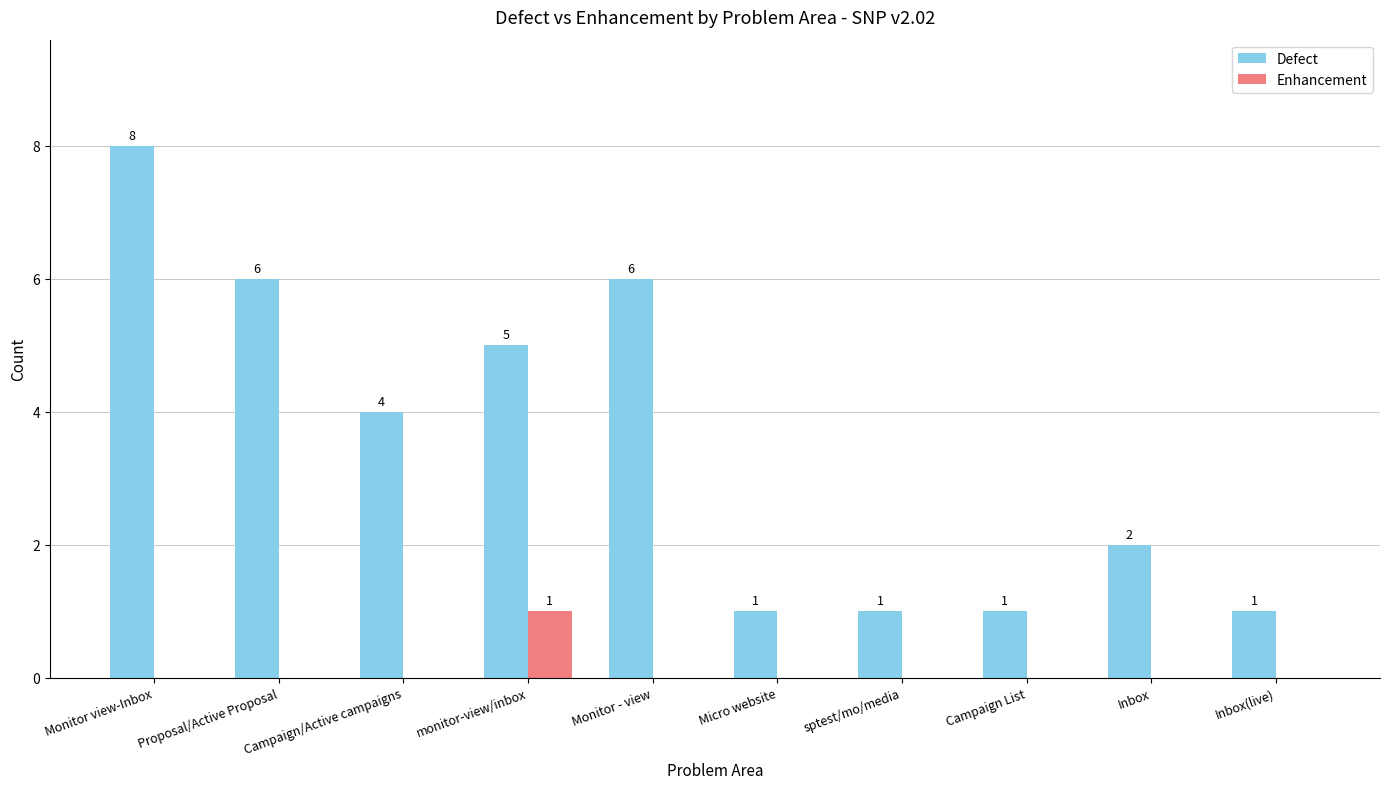

Is the value of Defect at sptest/mo/media greater than the value of Enhancement at sptest/mo/media?

Yes